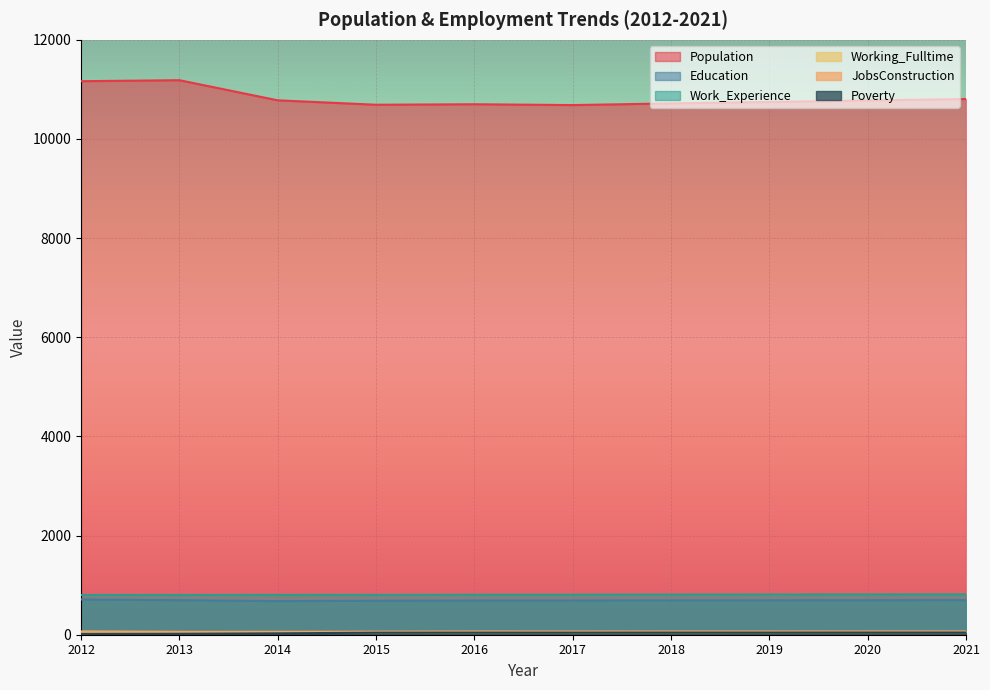

What is the value of the Work_Experience point at the 7th from the left?

810